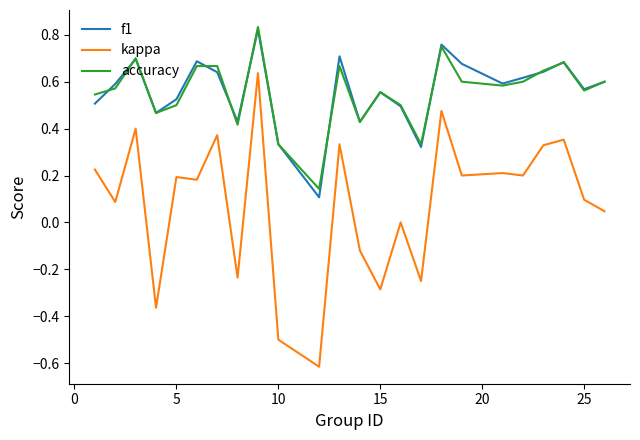

What is the sum of all kappa values?

2.0